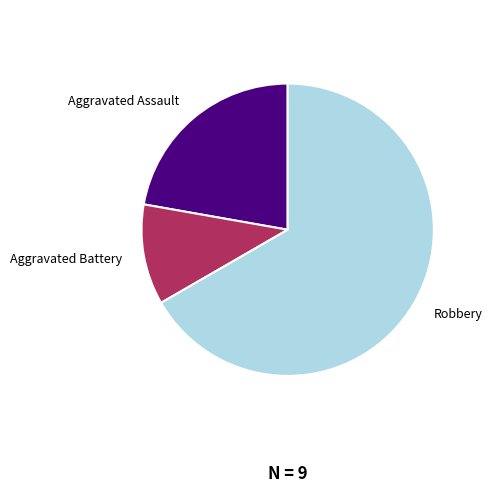

Which category has the biggest portion of the pie?

Robbery